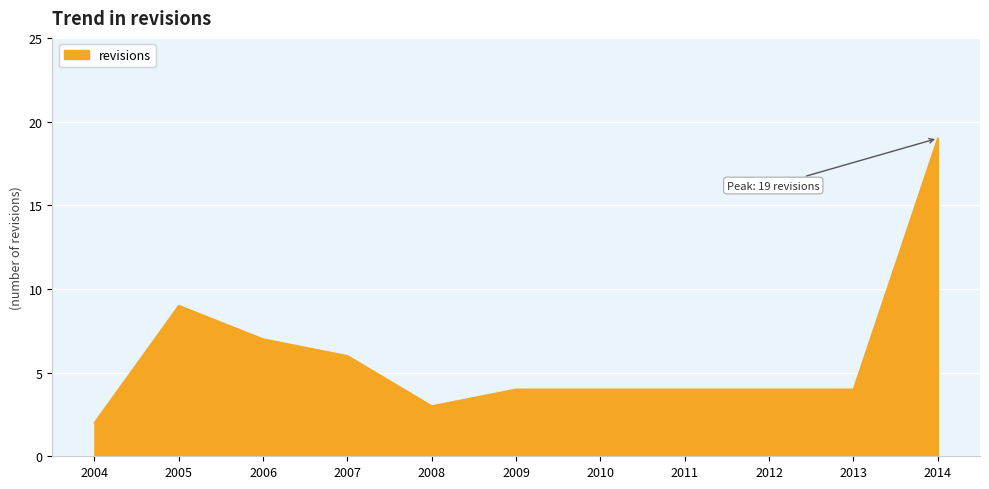

What is the difference between the values at 2011 and 2005?

5